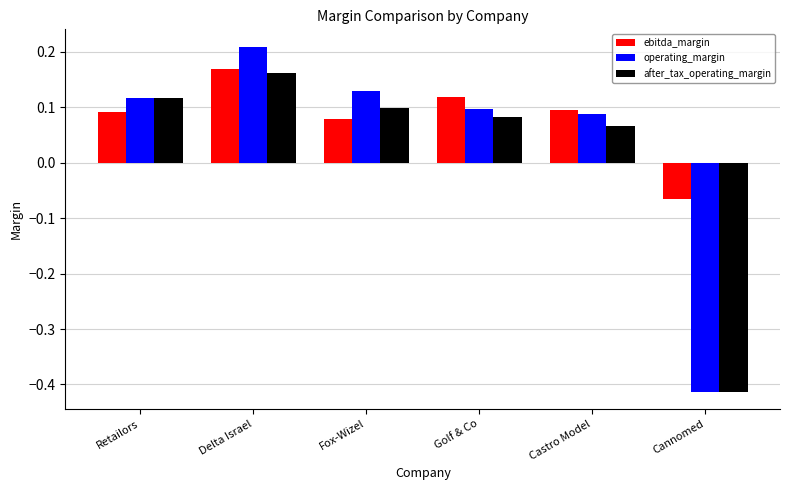

At which category does the chart reach its minimum across all series?

Cannomed